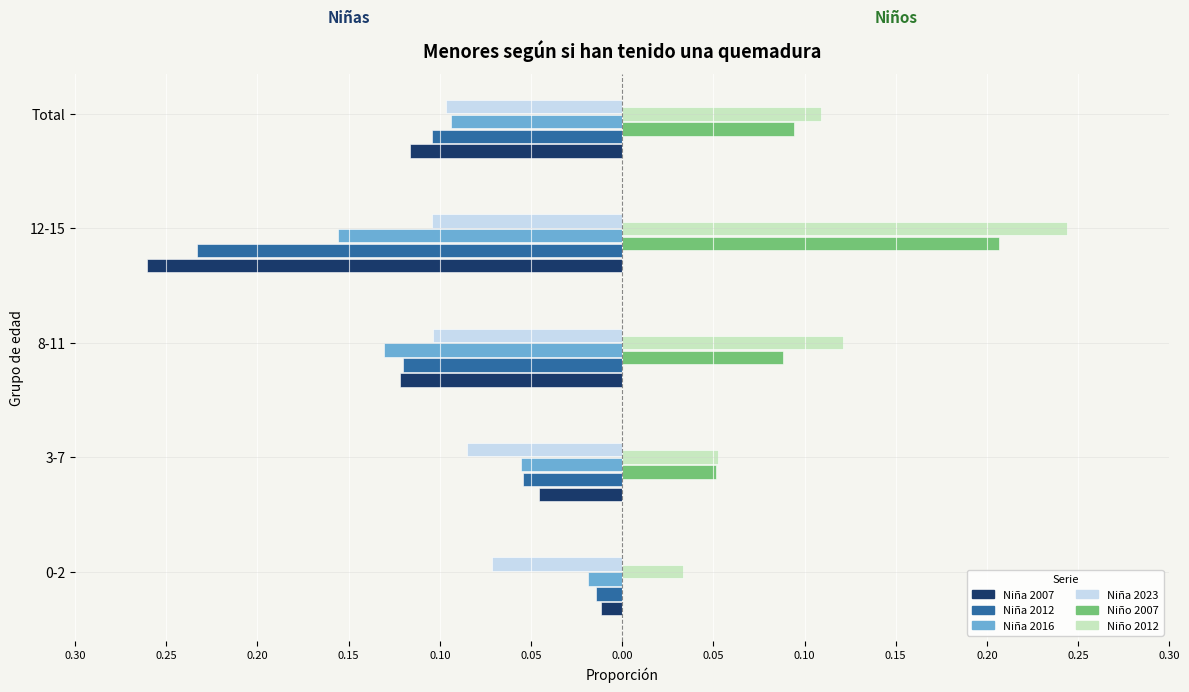

What is the sum of all Niña 2016 values?

-0.5